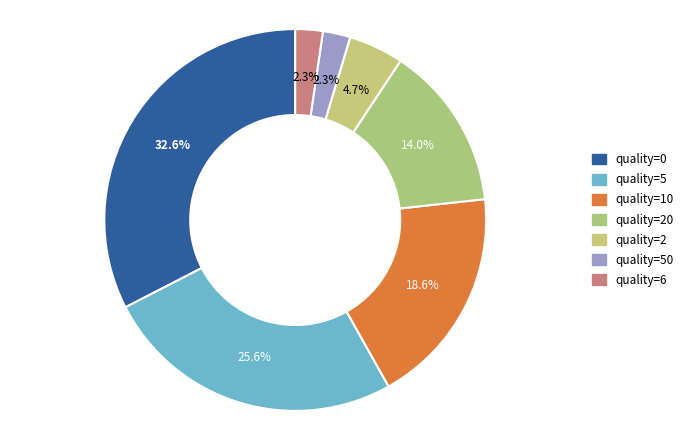

To the nearest percent, what is the average slice percentage?

14%